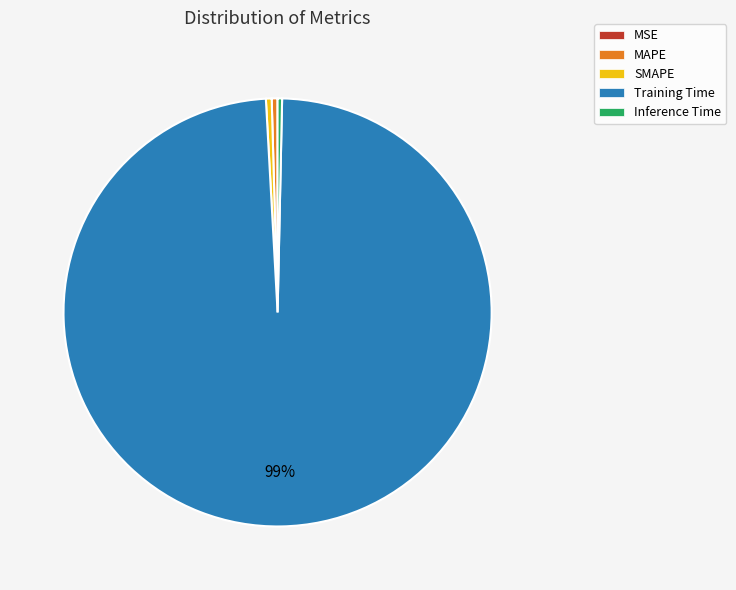

Which category has the biggest portion of the pie?

Training Time